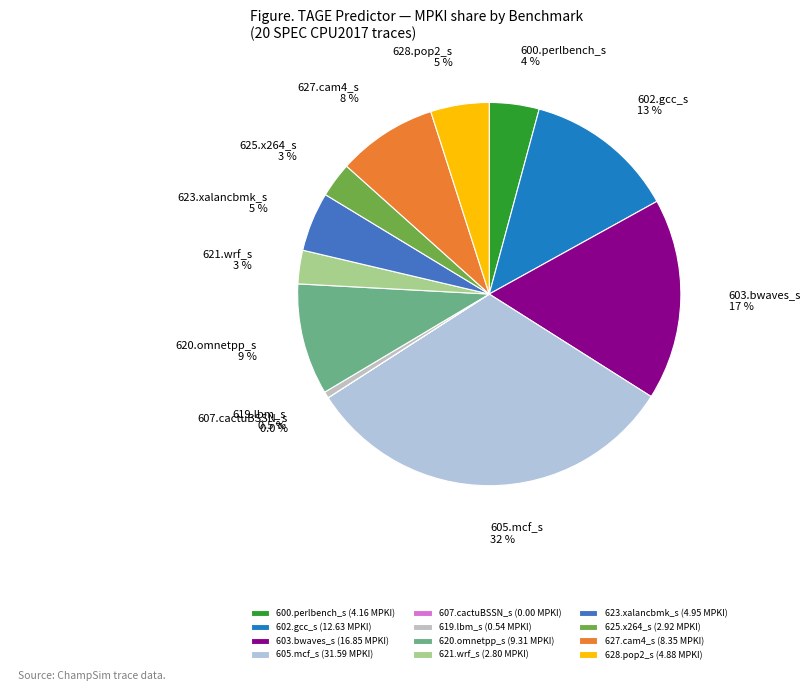

What is the largest slice in the pie chart?

605.mcf_s